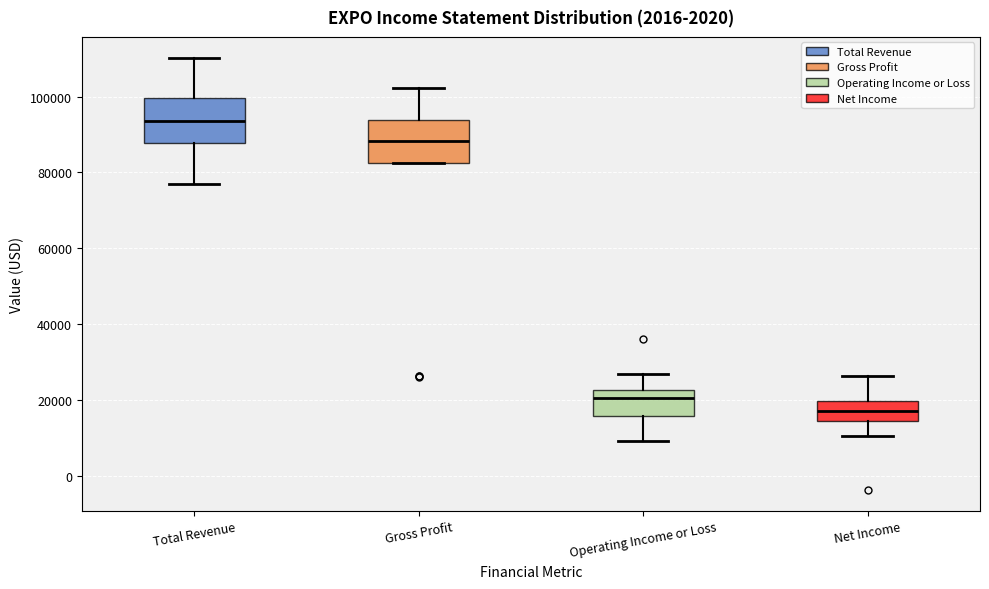

Reading left to right, transcribe this box plot: for each box, give where its median line is, the range the box spans, and where its two whiskers end, as read against the y-axis. The values are not printed on the chart, so give them approximately, as read against the axis.

Total Revenue: median 94000, box 88000 to 100000, whiskers 78000 to 110000
Gross Profit: median 88000, box 82000 to 94000, whiskers 82000 to 102000
Operating Income or Loss: median 20000, box 16000 to 22000, whiskers 10000 to 26000
Net Income: median 18000, box 14000 to 20000, whiskers 10000 to 26000